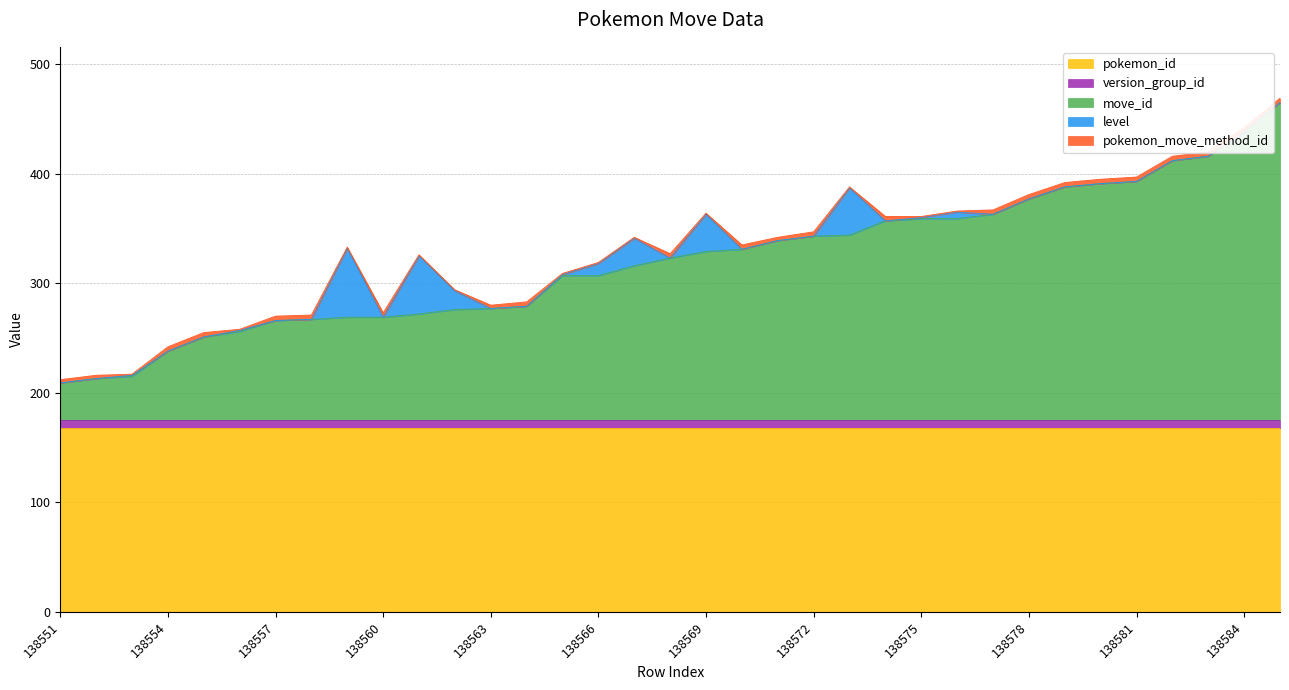

At which category does pokemon_move_method_id reach its first local peak?

138560